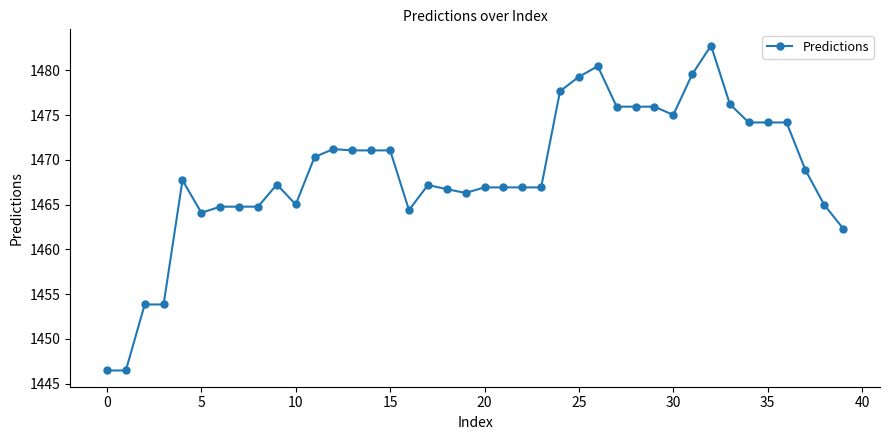

What is the value of the 39th point from the left?

1465.0